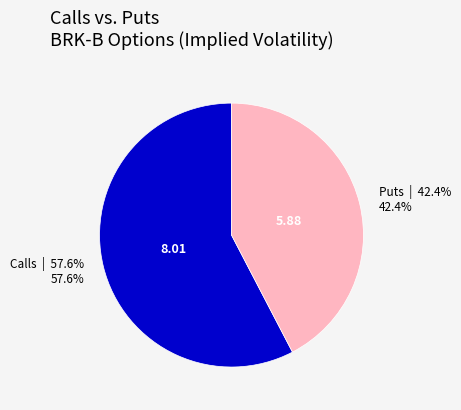

To the nearest percent, what is the average slice percentage?

50%